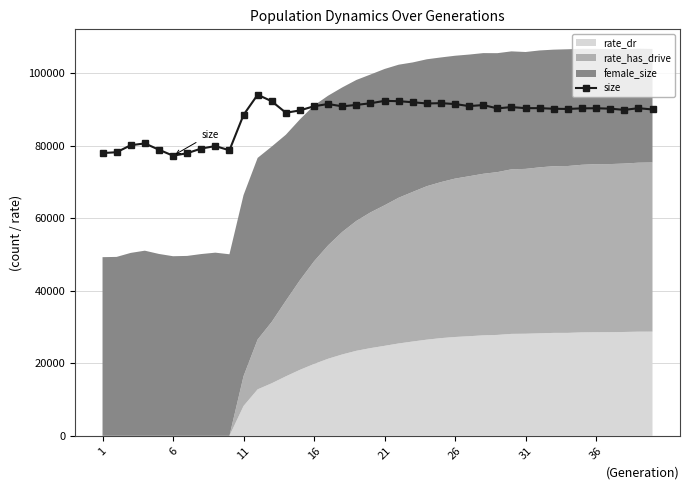

What is the difference between the second highest and second lowest values?

14442